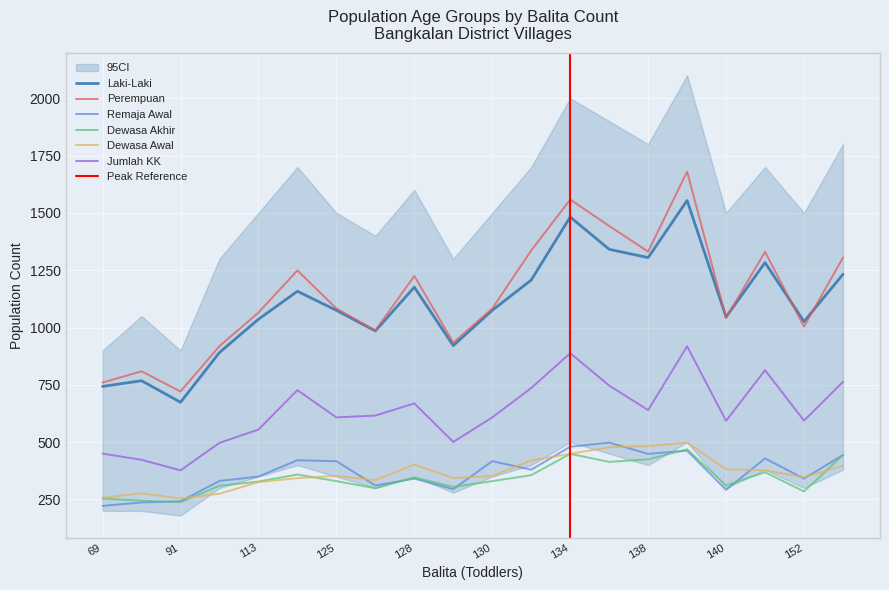

Is it true that Jumlah KK equals 946 at 128?

False